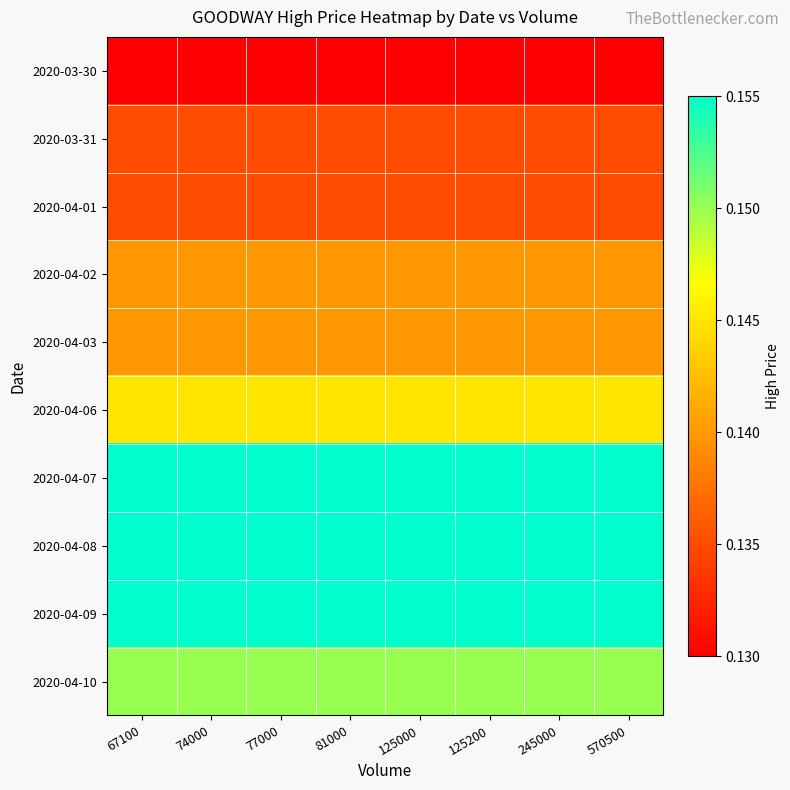

At which category does the chart reach its minimum across all series?

67100